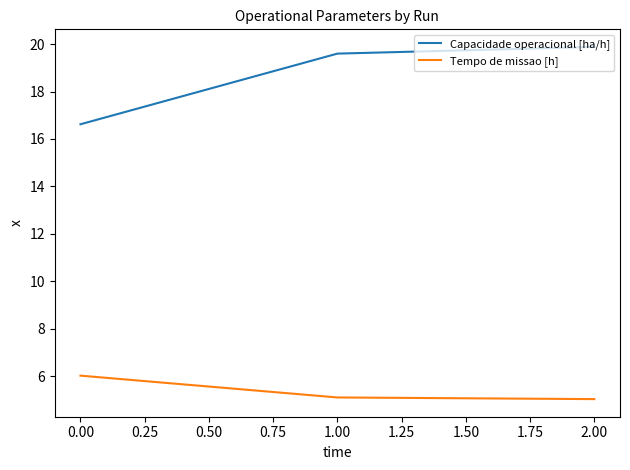

Rank the categories by Capacidade operacional [ha/h] value from highest to lowest.

2.00, 1.00, 0.00